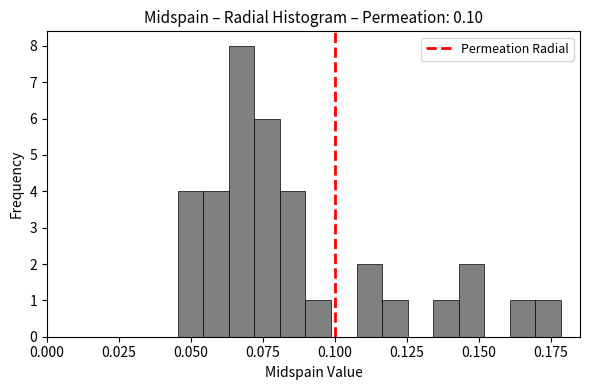

Read against the x-axis, roughly where is the centre of the tallest bar?

0.070